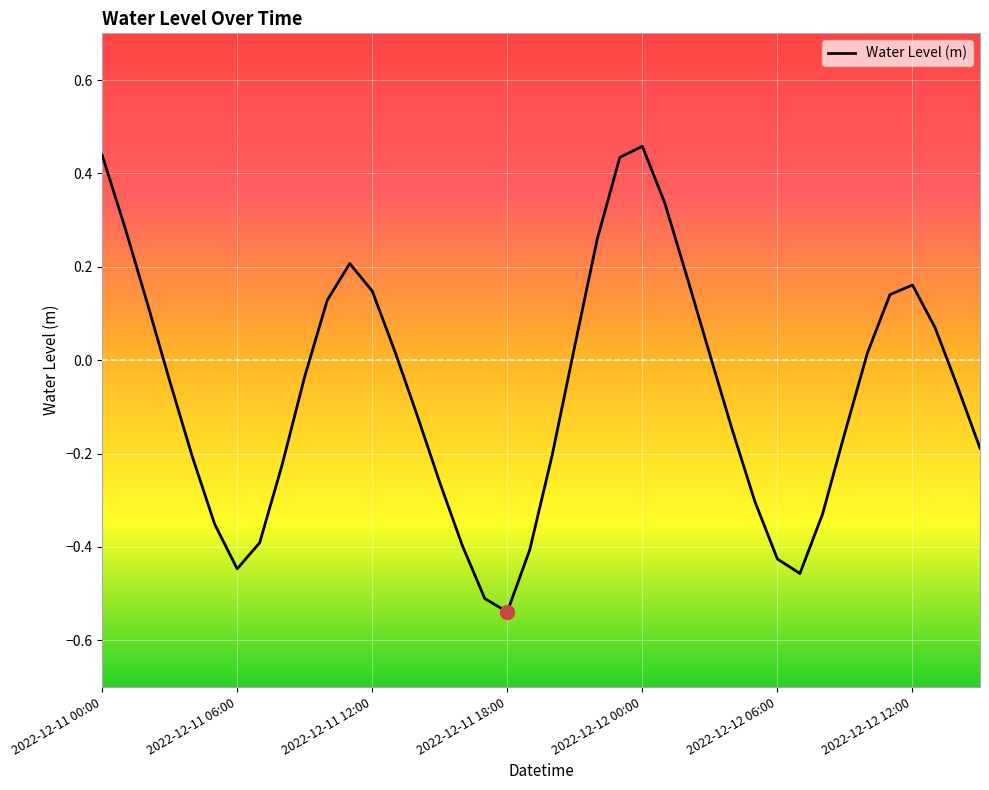

What is the difference between the maximum and minimum values?

1.0